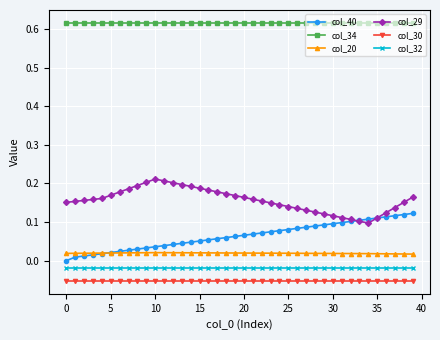

Which series has the largest total across all categories?

col_34